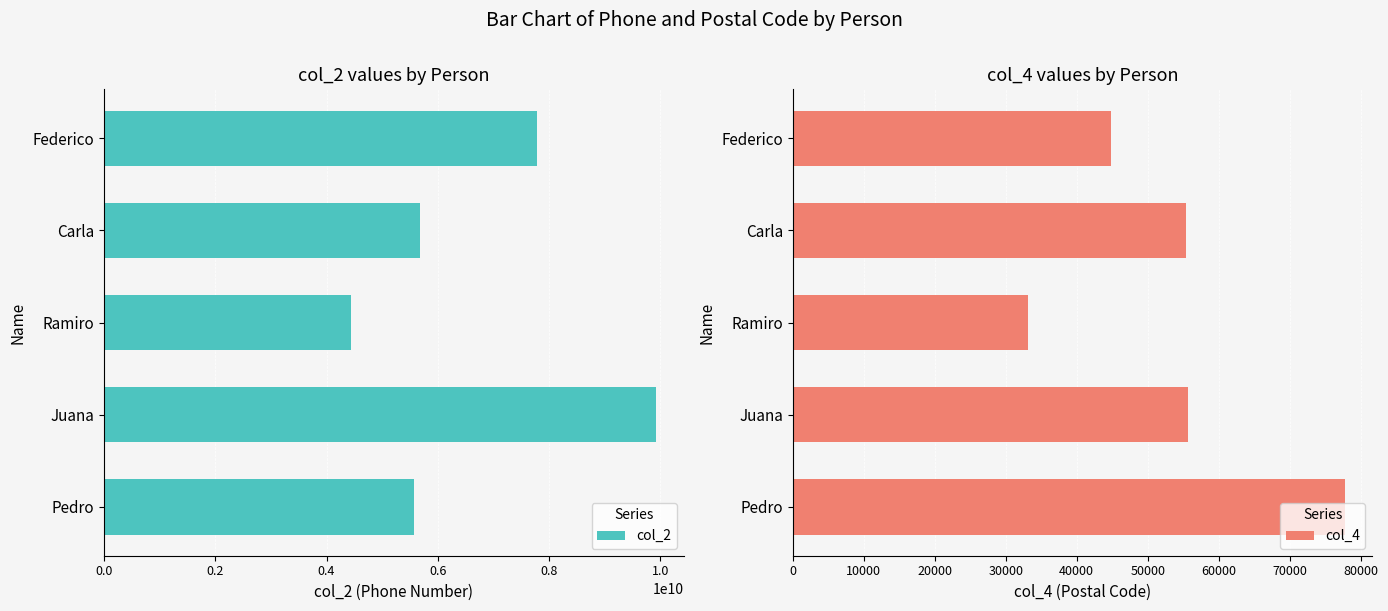

What is the highest value of the col_2 series?

9922113344